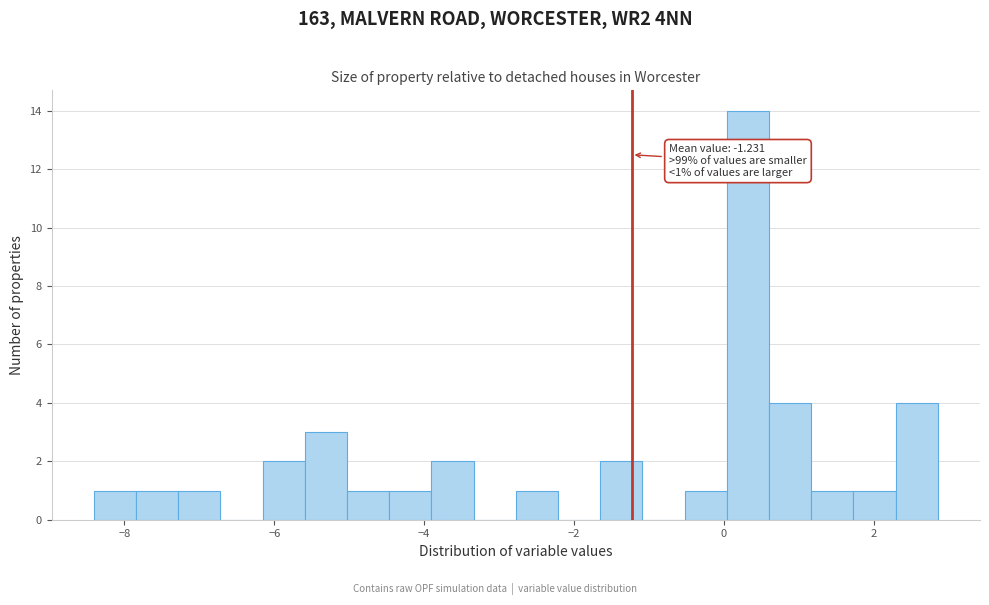

Around what value on the x-axis is the tallest bar? Give the approximate position of its centre, as read against the axis.

0.4